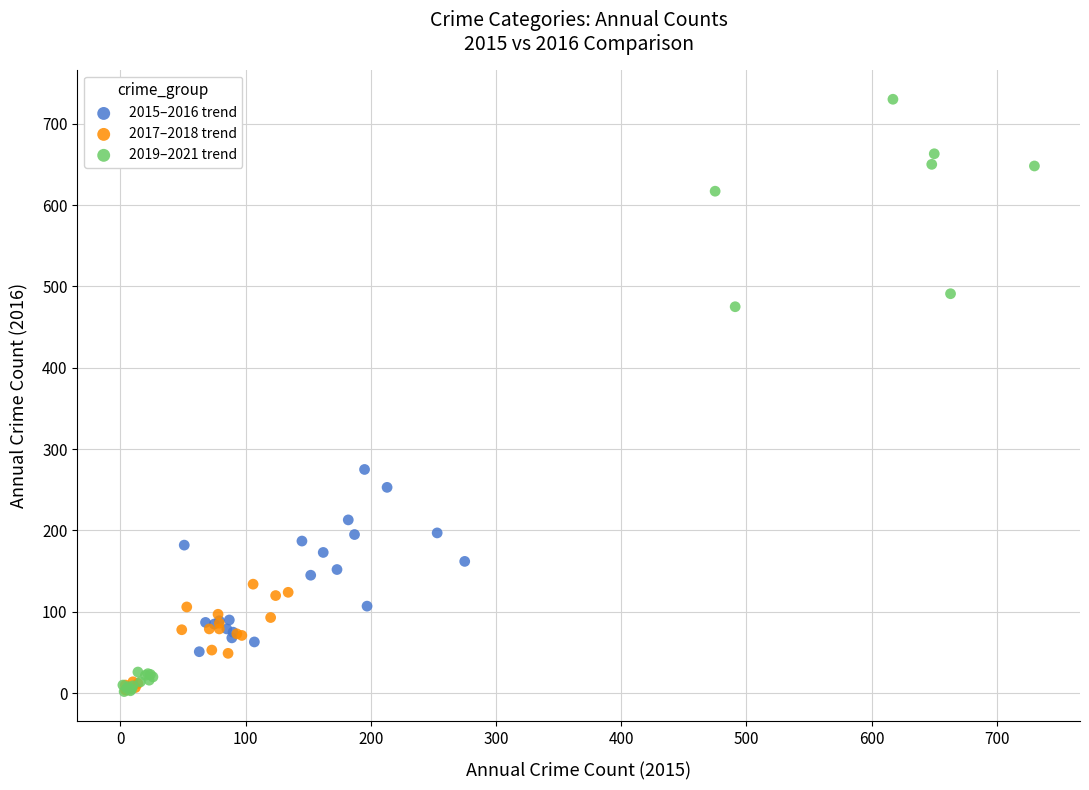

What are all the series names shown in the legend?

2015–2016 trend, 2017–2018 trend, 2019–2021 trend